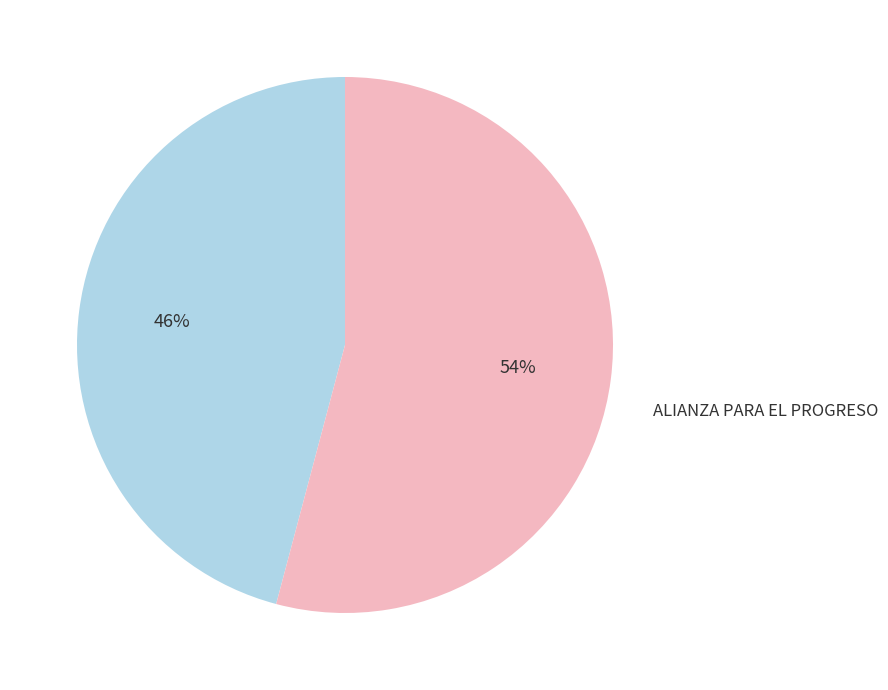

To the nearest percent, what is the average slice percentage?

50%